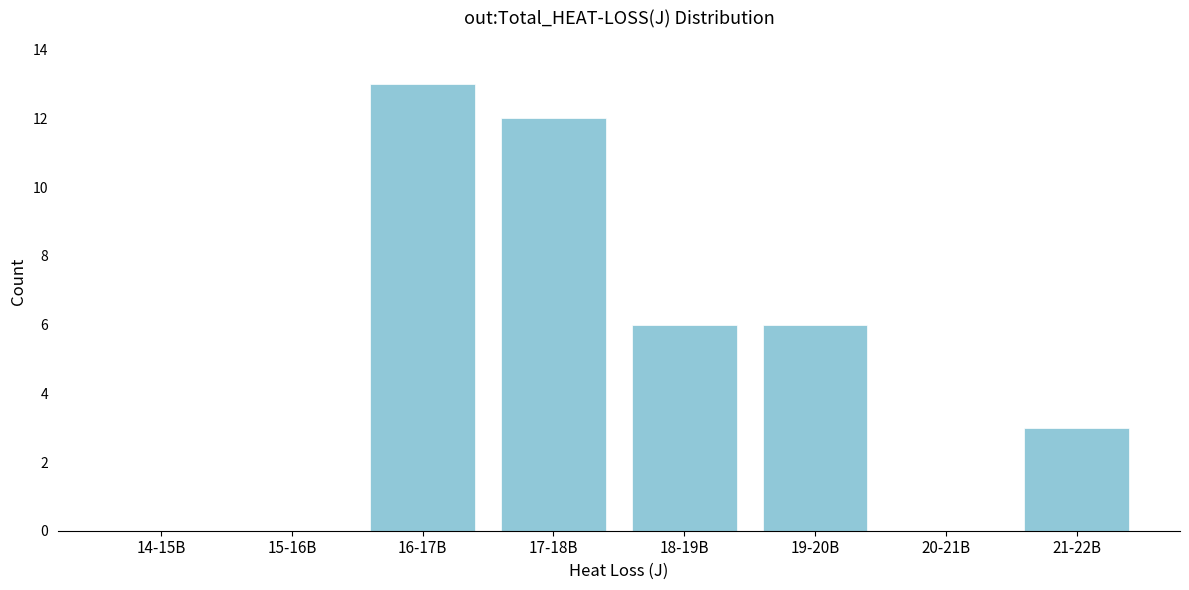

Reading left to right, transcribe all the data shown in this chart.

14-15B=0	15-16B=0	16-17B=13	17-18B=12	18-19B=6	19-20B=6	20-21B=0	21-22B=3